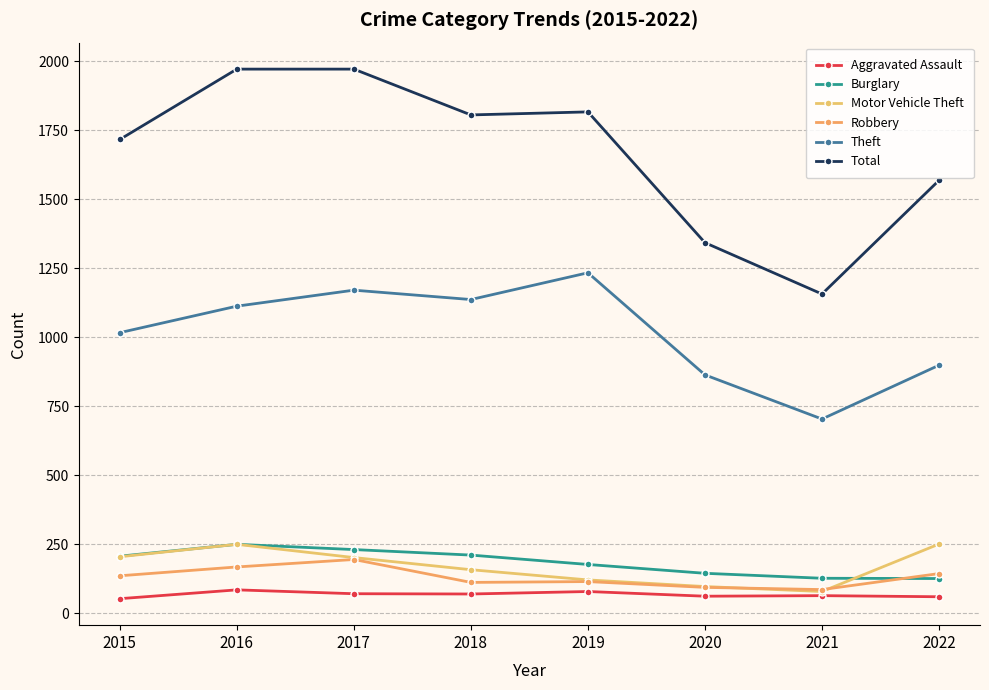

What is the total value across all series at 2022?

3049